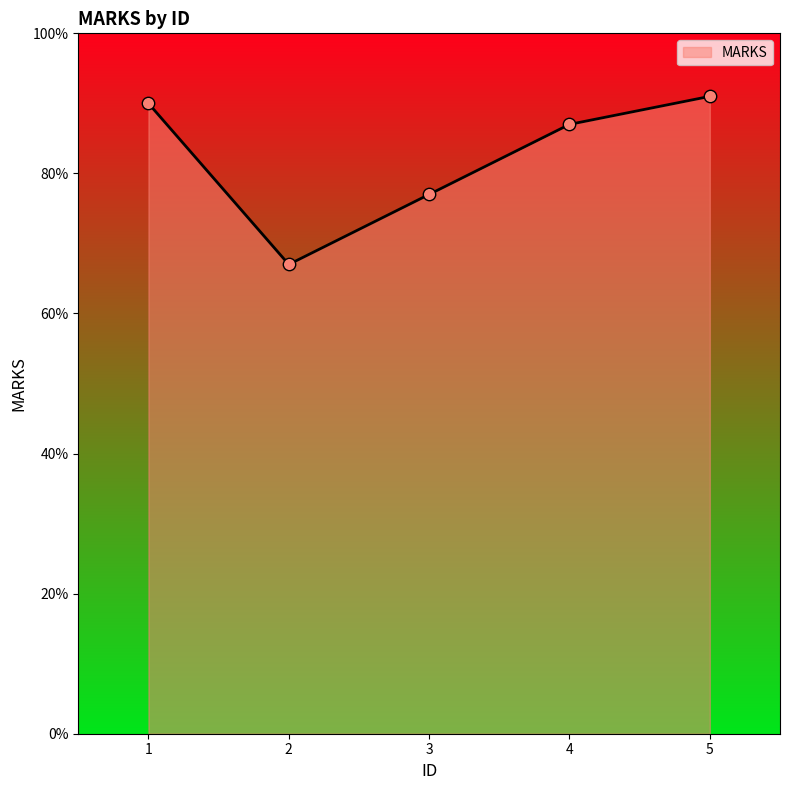

What is the change in value from 2 to 5?

+24